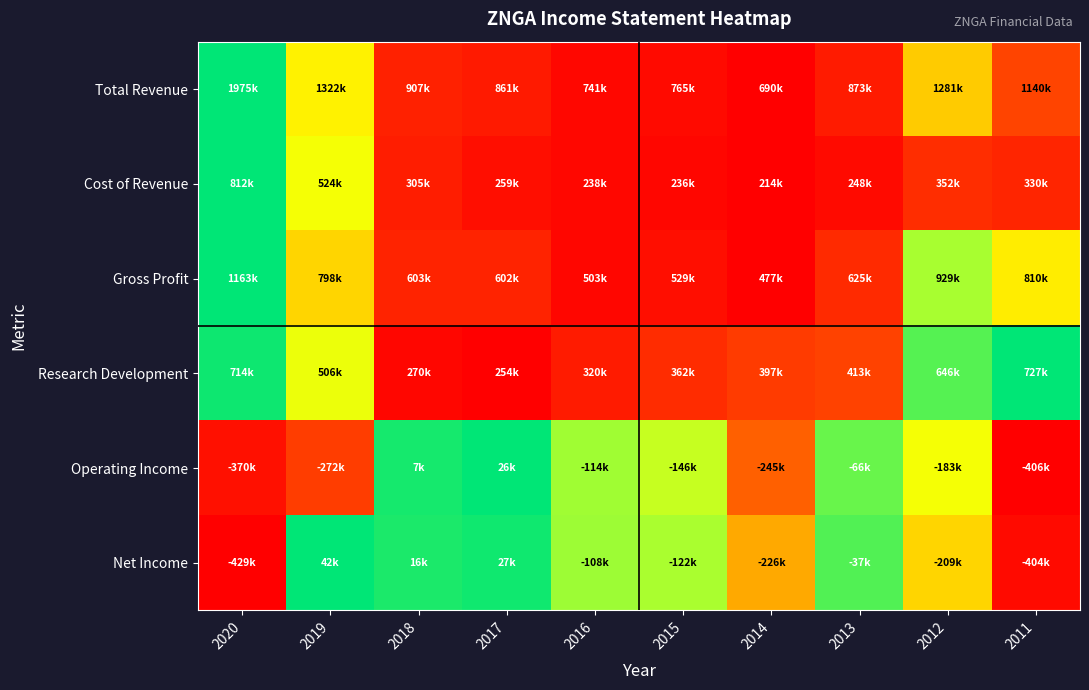

Which series changed the most between 2017 and 2015?

Operating Income